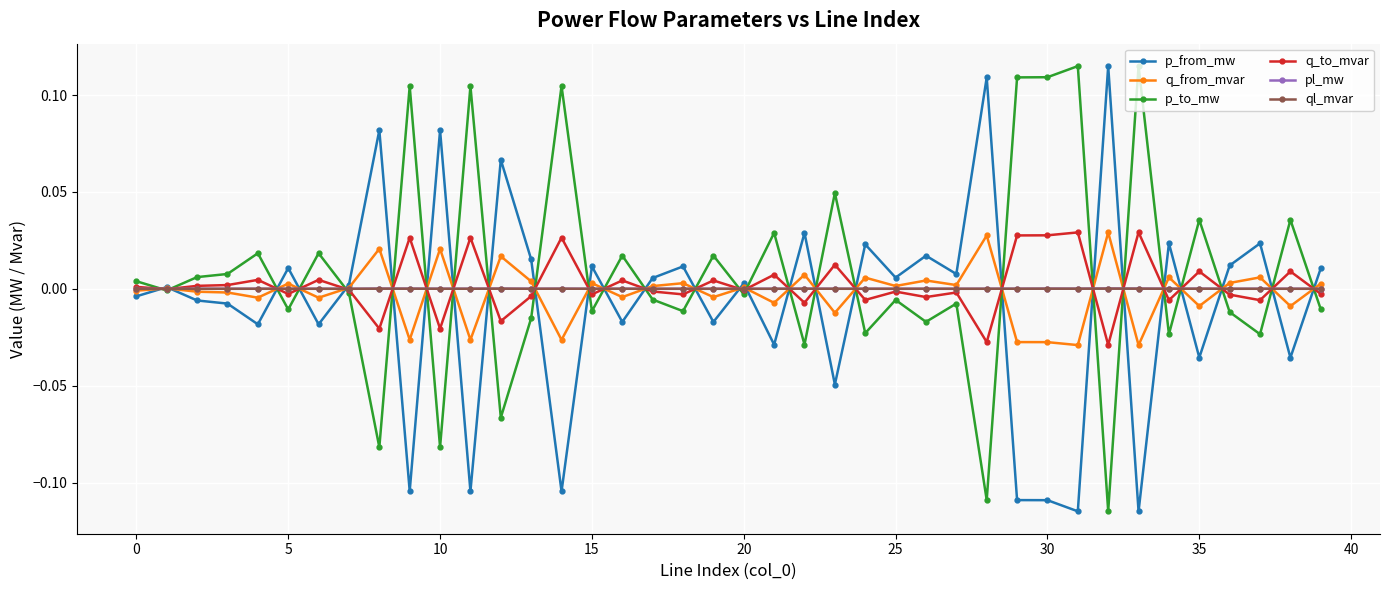

True or false: ql_mvar and q_from_mvar intersect in this chart.

True